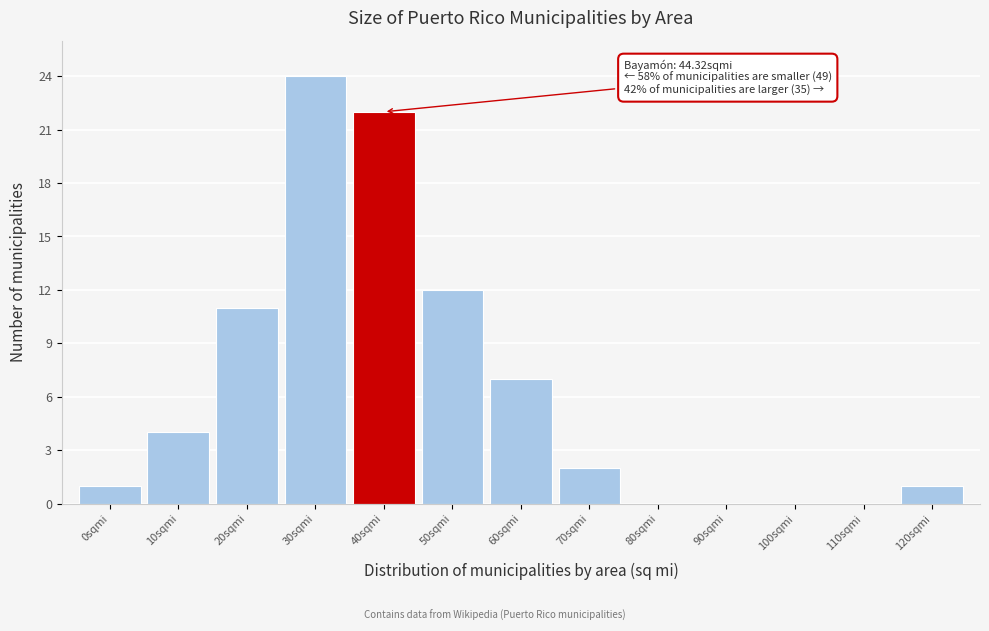

Reading right to left, transcribe all the data shown in this chart.

120sqmi=1	110sqmi=0	100sqmi=0	90sqmi=0	80sqmi=0	70sqmi=2	60sqmi=7	50sqmi=12	40sqmi=22	30sqmi=24	20sqmi=11	10sqmi=4	0sqmi=1